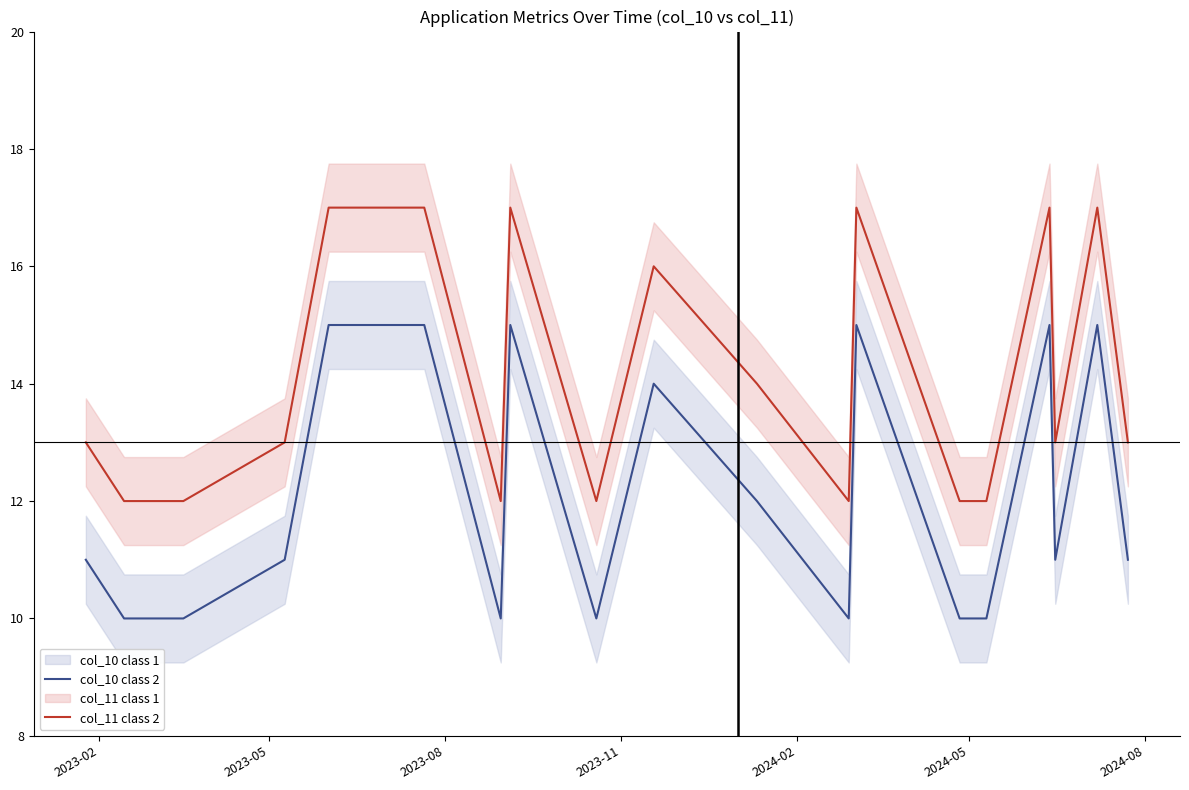

How many values in the col_10 class 2 series are below 11?

8